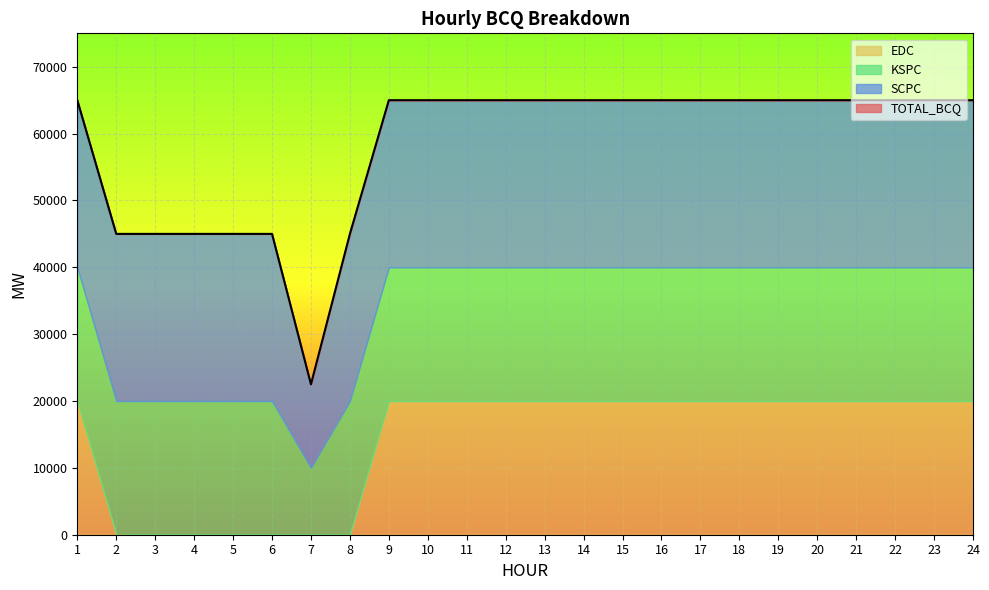

What is the difference between the second highest and minimum values in the EDC series?

20000